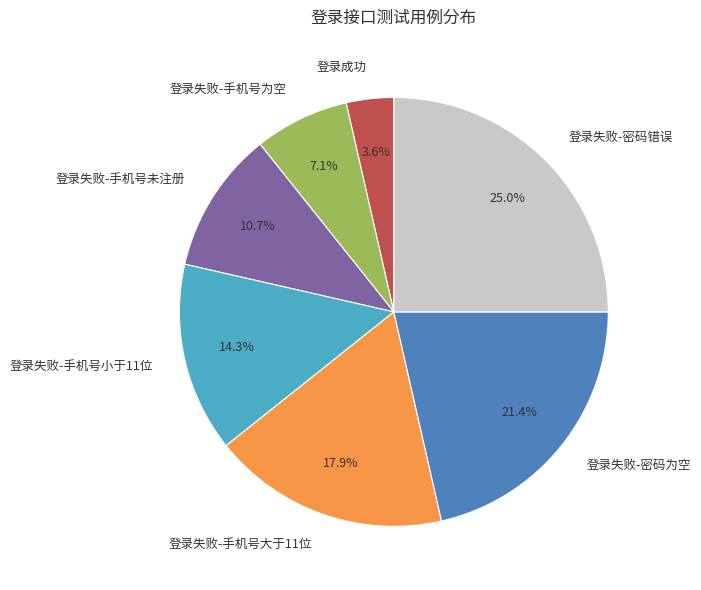

To the nearest percent, what is the difference between the 登录失败-密码为空 and 登录失败-手机号未注册 slice percentages?

11%